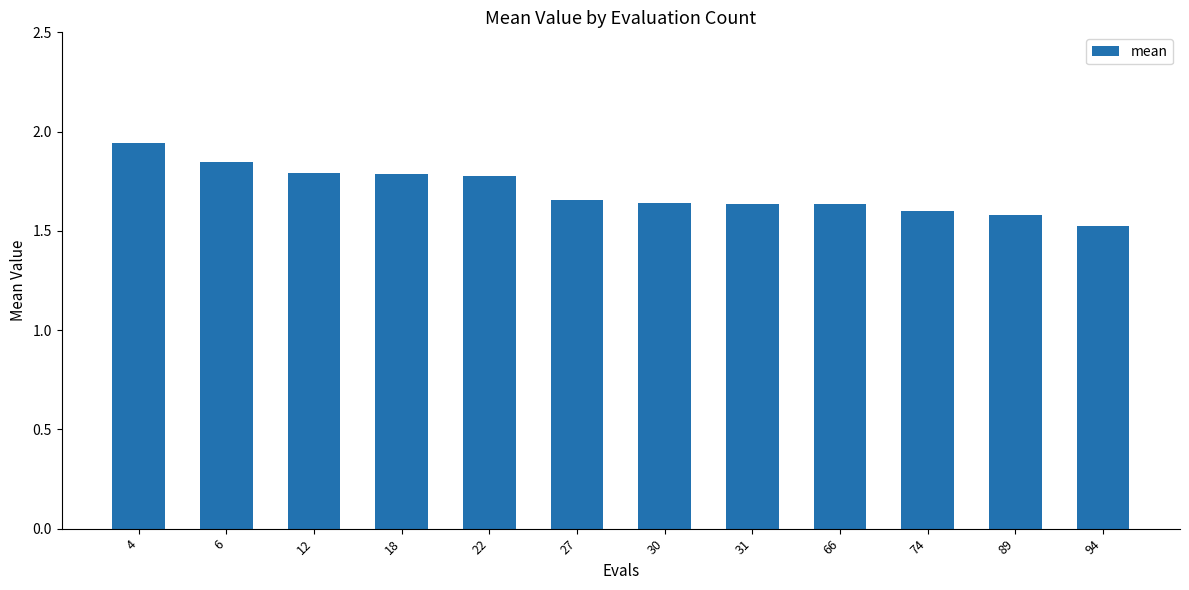

Which category has the lowest value across all series?

94